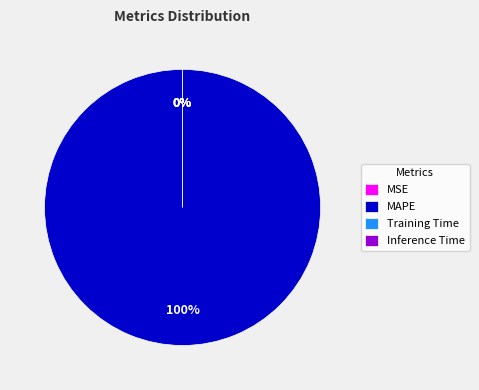

Count the number of slices in the pie.

5